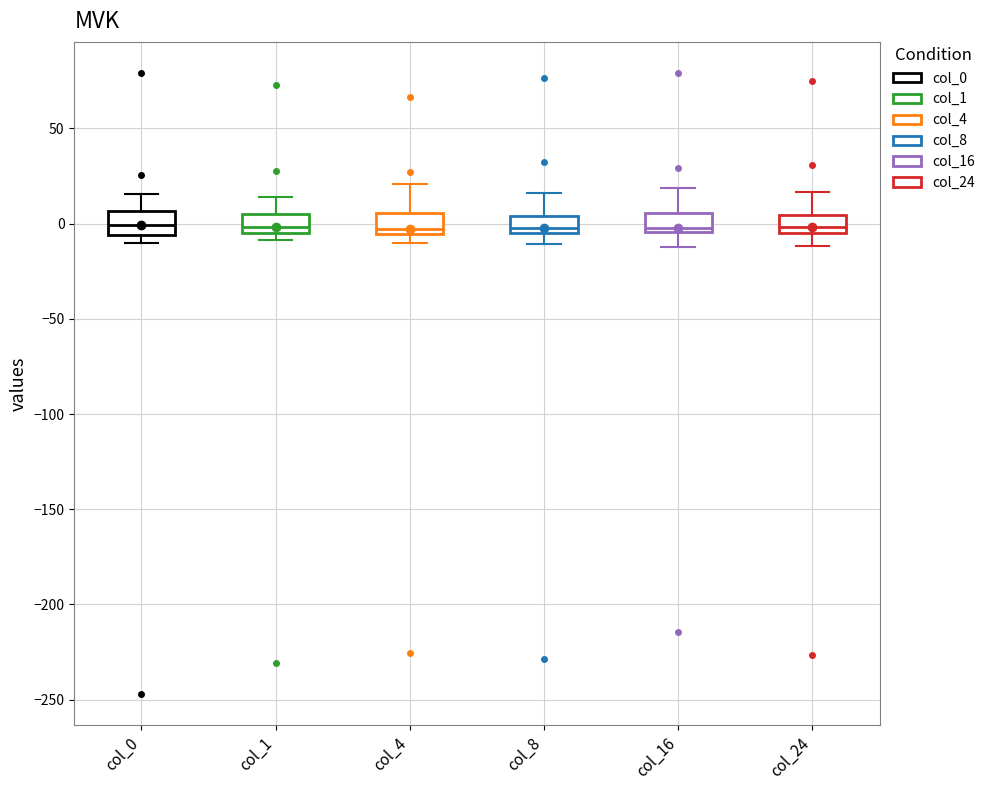

Where is the upper edge of the box for col_0 on the y-axis? The values are not printed on the chart, so give them approximately, as read against the axis.

5